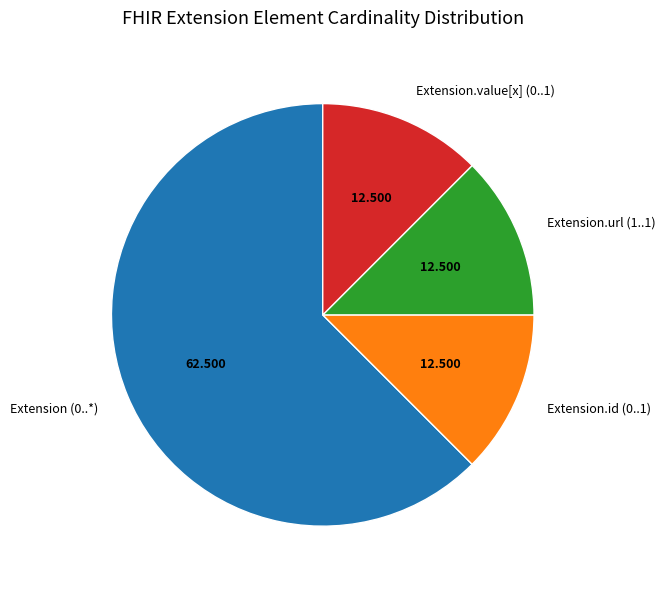

Does any single category account for the majority?

Yes